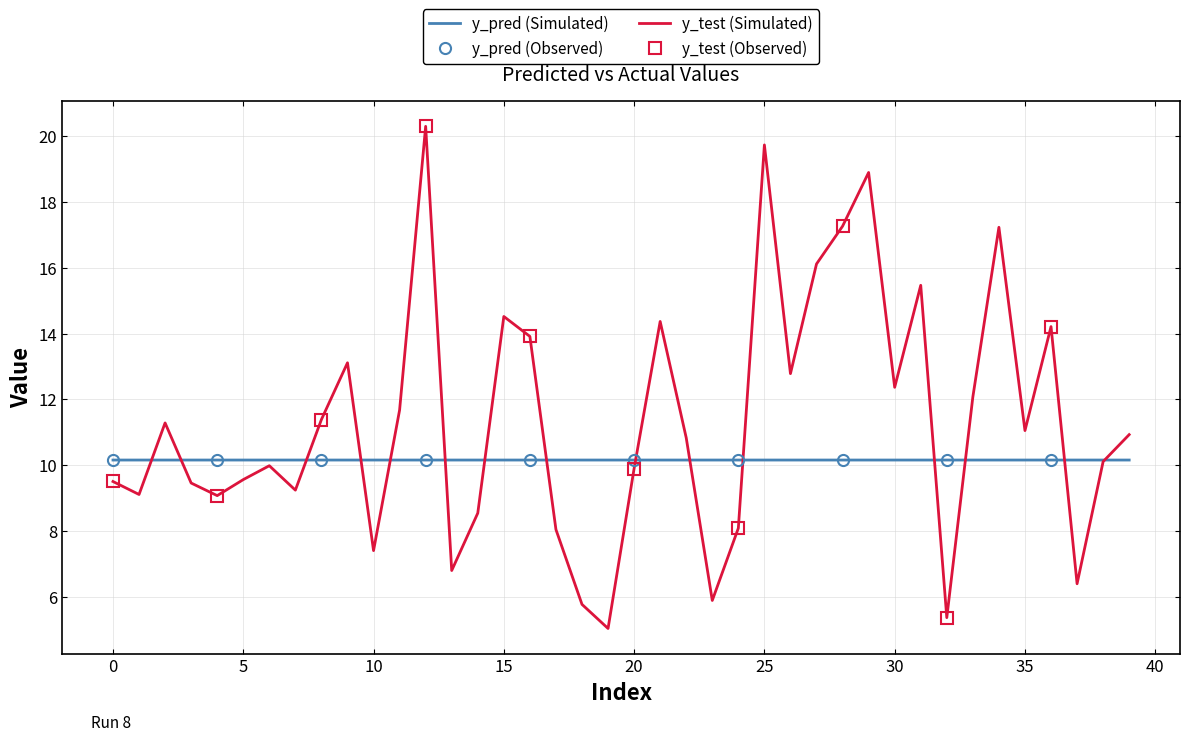

At how many categories does at least one series exceed 14?

10